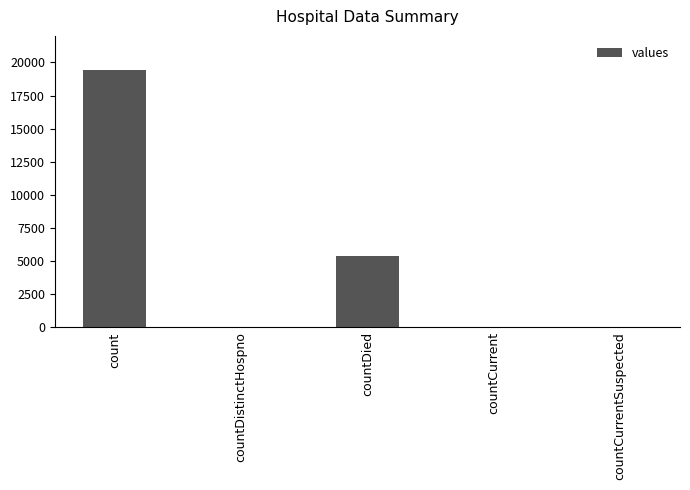

What is the sum of all values?

24875